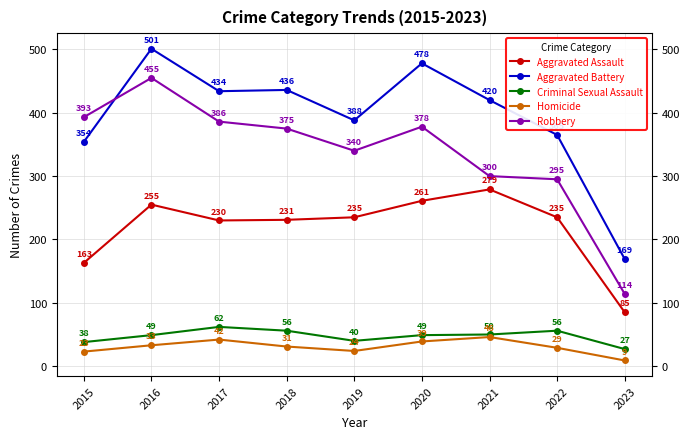

Which series has the widest spread of values?

Robbery